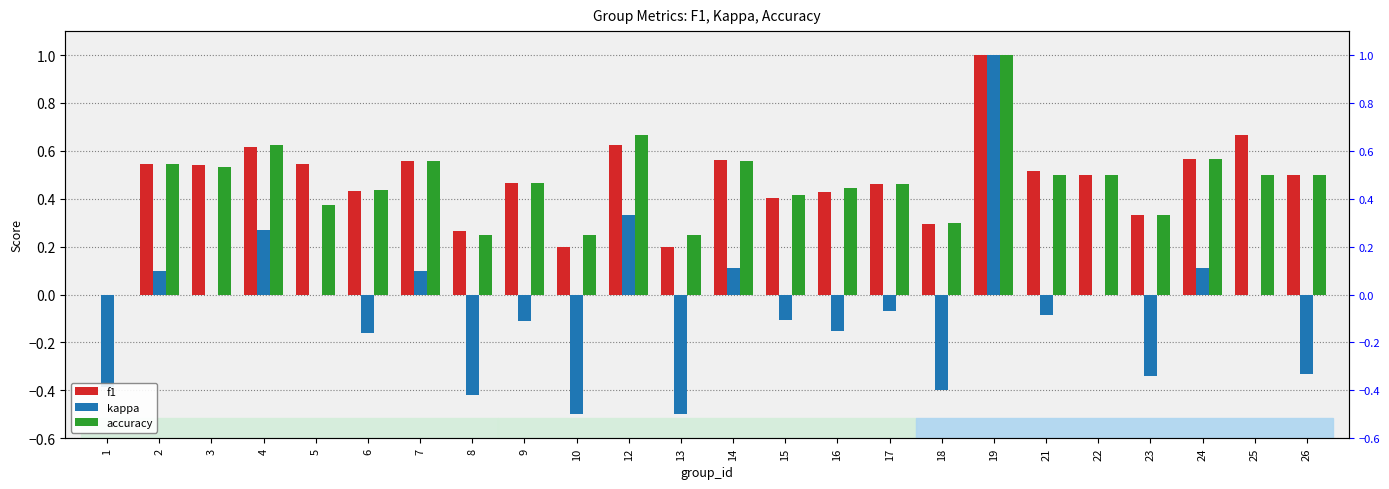

True or false: f1 has a value of 1.6 at 19.

False